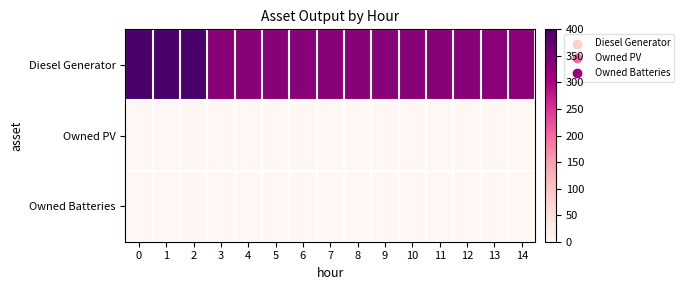

What is the maximum value shown in the chart?

400